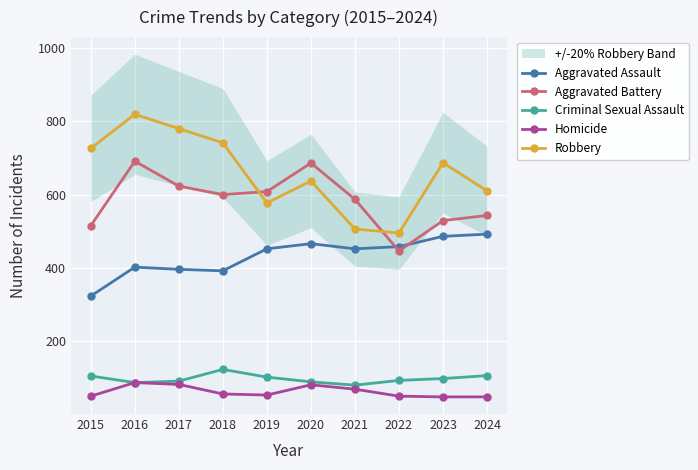

What value does the Criminal Sexual Assault series have at 2024, to the nearest 10?

110